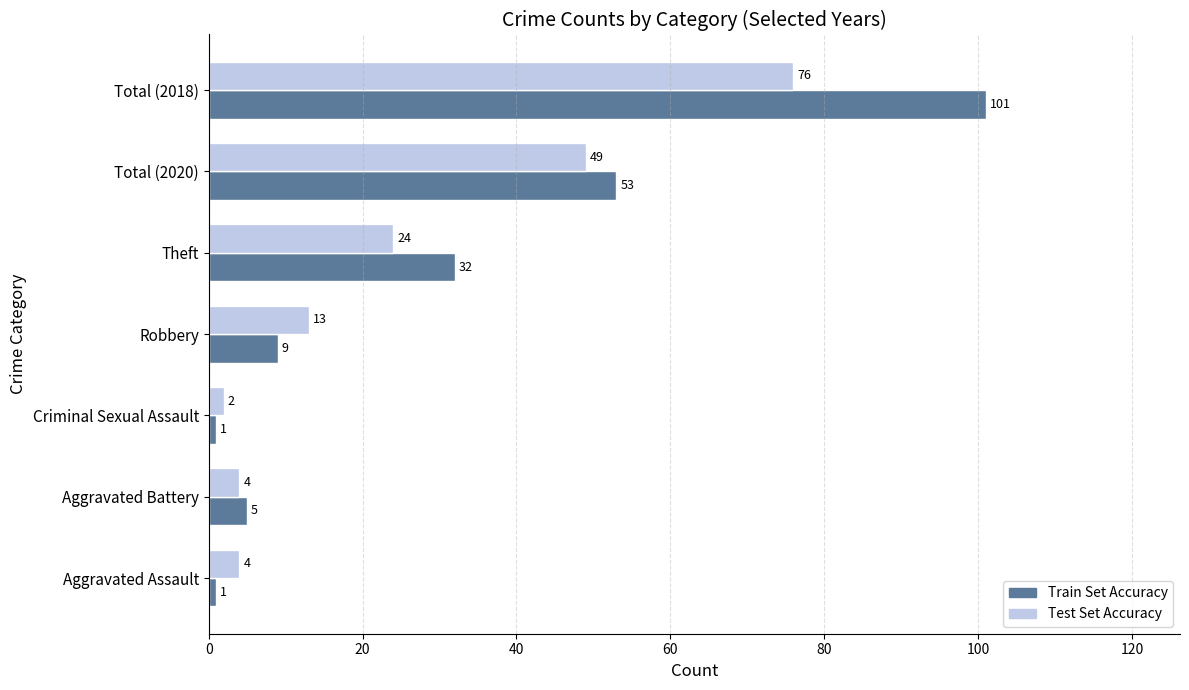

Where is Train Set Accuracy nearest to the value 51?

Total (2020)